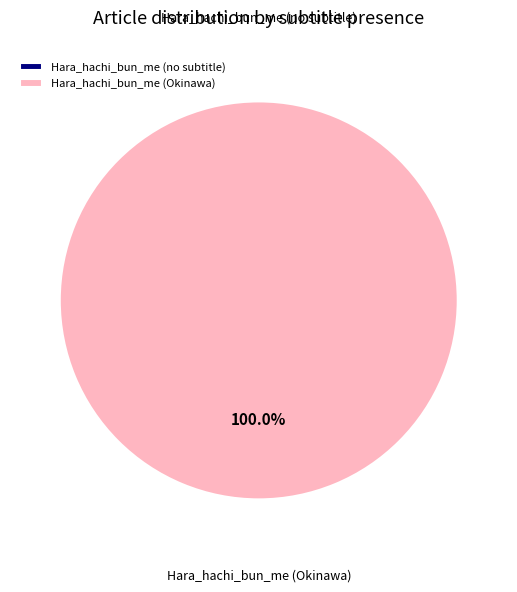

Between Hara_hachi_bun_me (no subtitle) and Hara_hachi_bun_me (Okinawa), which is larger?

Hara_hachi_bun_me (Okinawa)